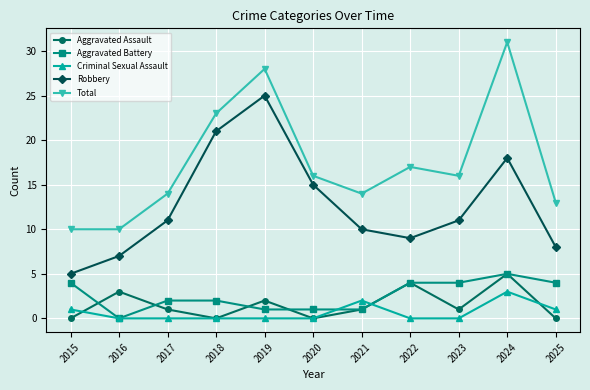

Is the value of Aggravated Assault at 2025 greater than the value of Aggravated Battery at 2025?

No